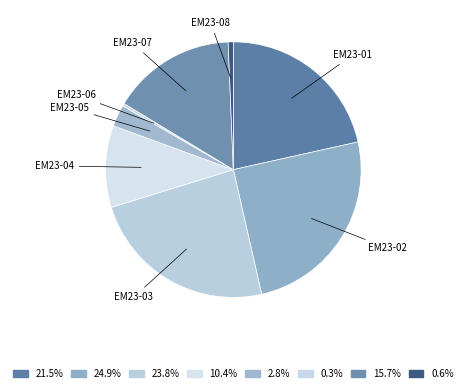

Count the number of slices in the pie.

8